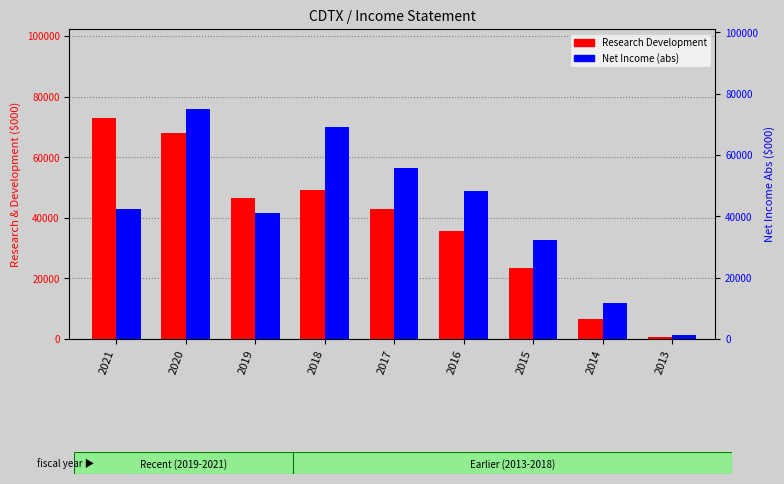

What is the sum of all Net Income (abs) values?

377100